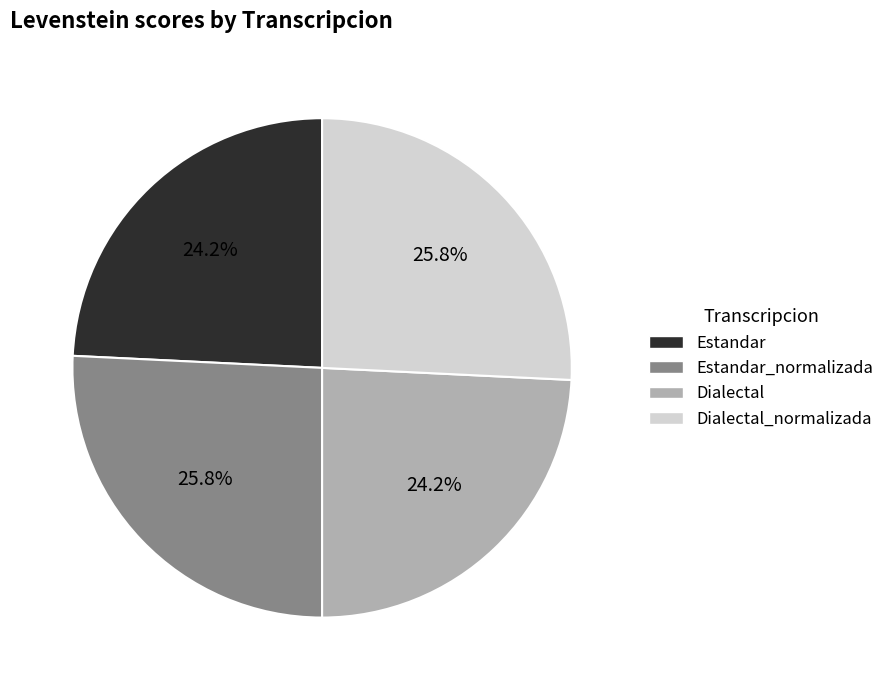

How many segments does this pie chart have?

4